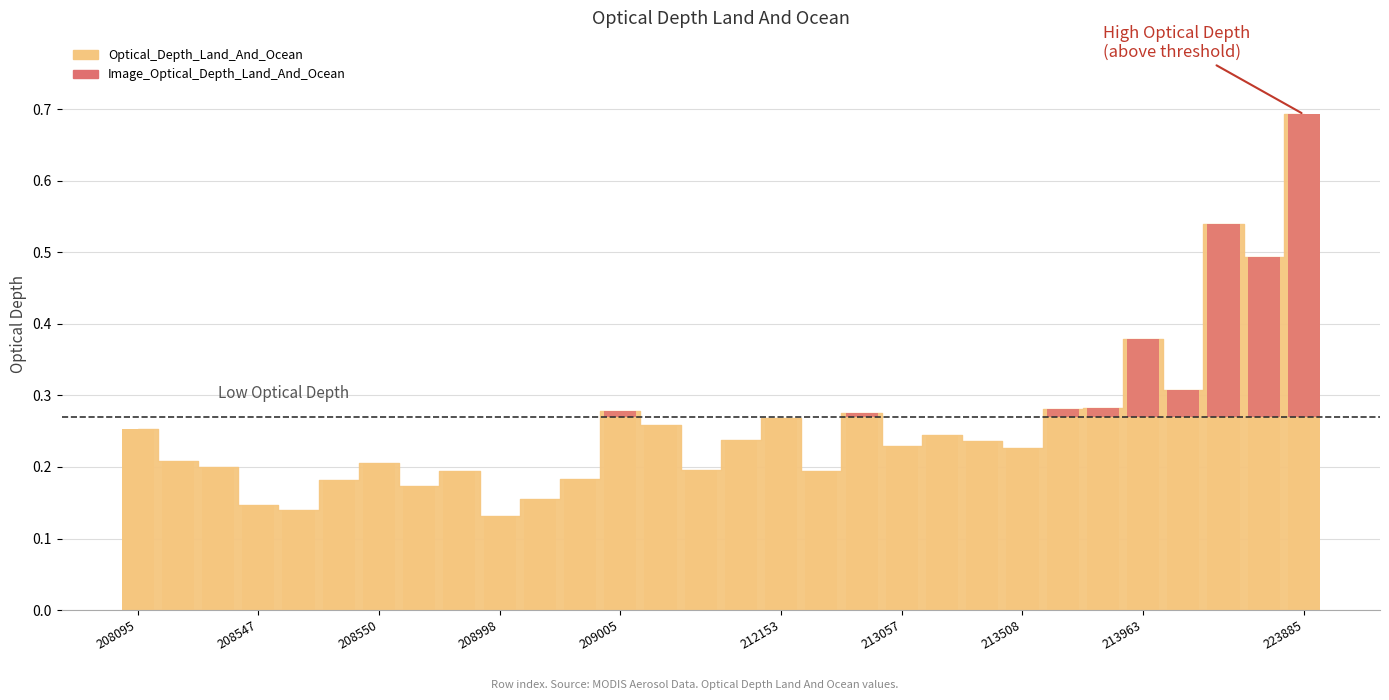

True or false: the data shows 0.4 at 223885.

True